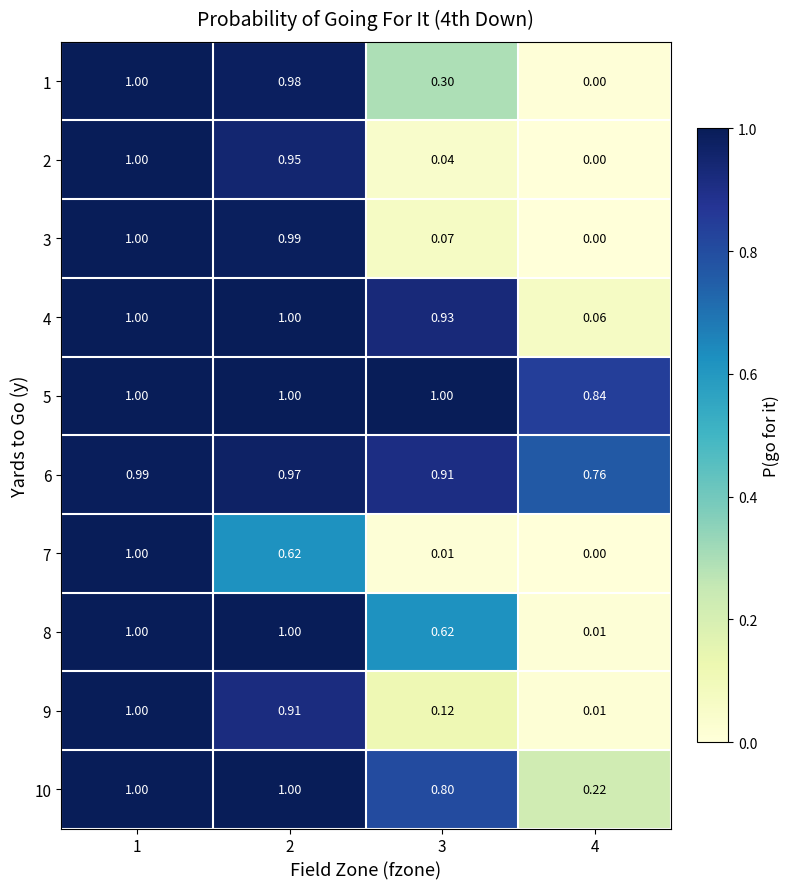

At how many categories does at least one series exceed 0?

4